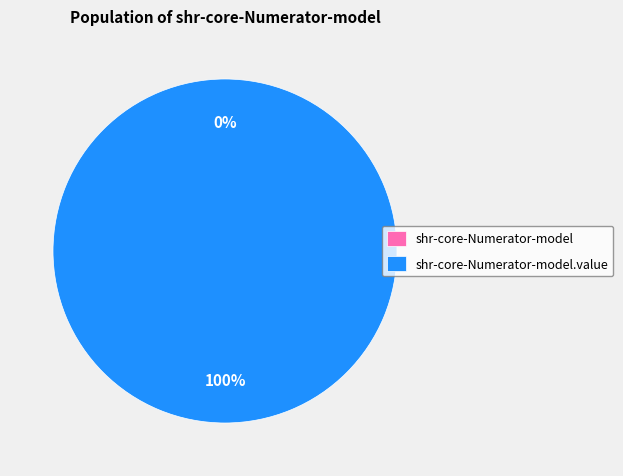

What is the change in value from shr-core-Numerator-model to shr-core-Numerator-model.value?

+1